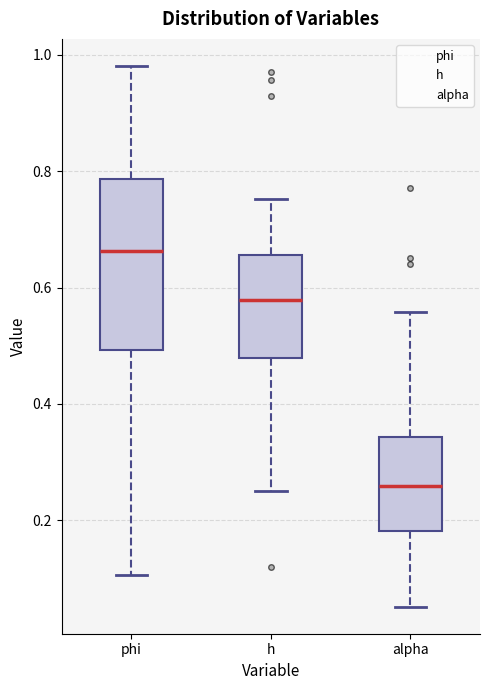

Reading left to right, read every box against the y-axis: the position of its median line, the range the box covers, and the ends of its whiskers. The values are not printed on the chart, so give them approximately, as read against the axis.

phi: median 0.66, box 0.50 to 0.78, whiskers 0.10 to 0.98
h: median 0.58, box 0.48 to 0.66, whiskers 0.26 to 0.76
alpha: median 0.26, box 0.18 to 0.34, whiskers 0.06 to 0.56